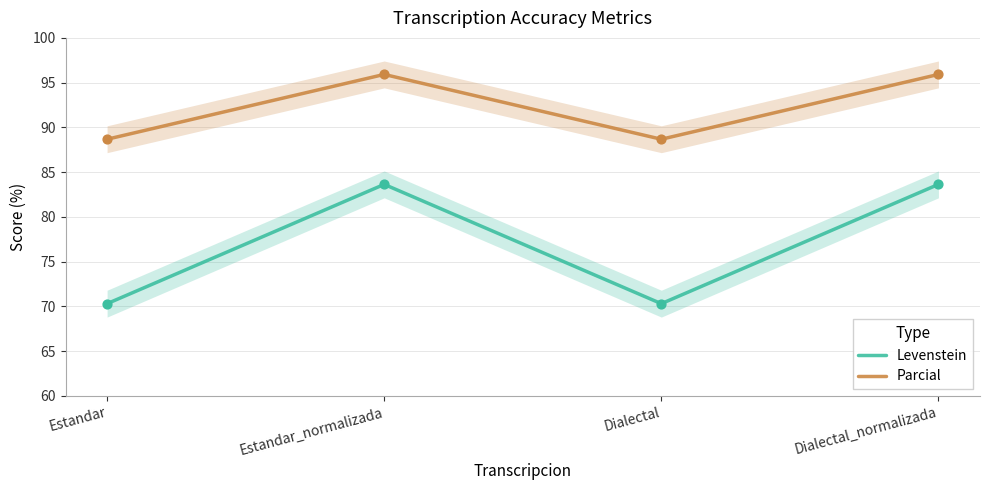

What are all the series names shown in the legend?

Levenstein, Parcial